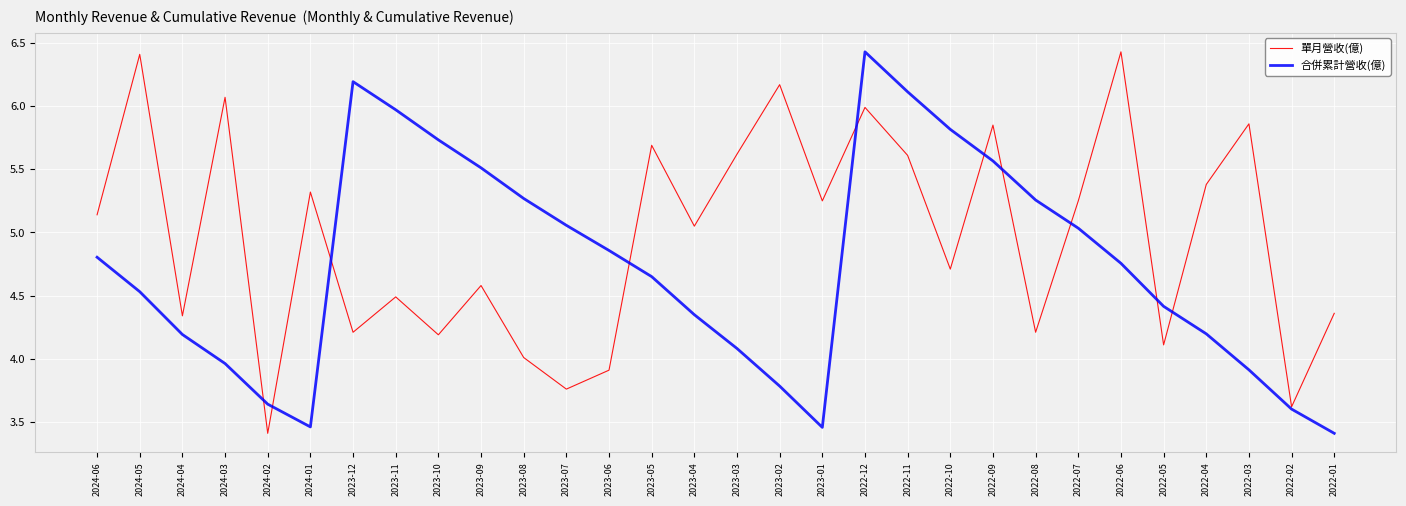

Which series has the largest total across all categories?

單月營收(億)